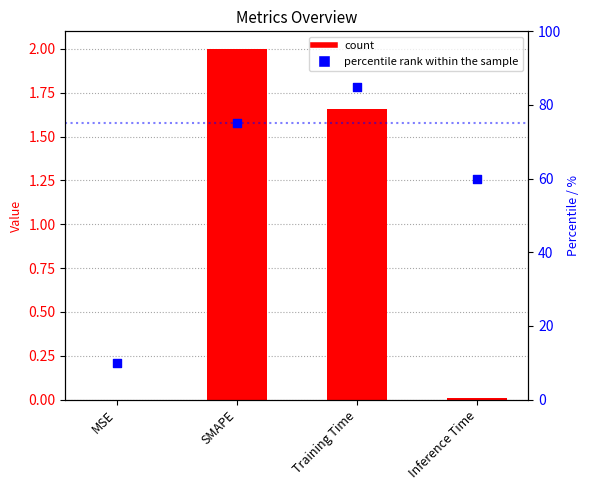

Which series contains the lowest Y value?

col_1